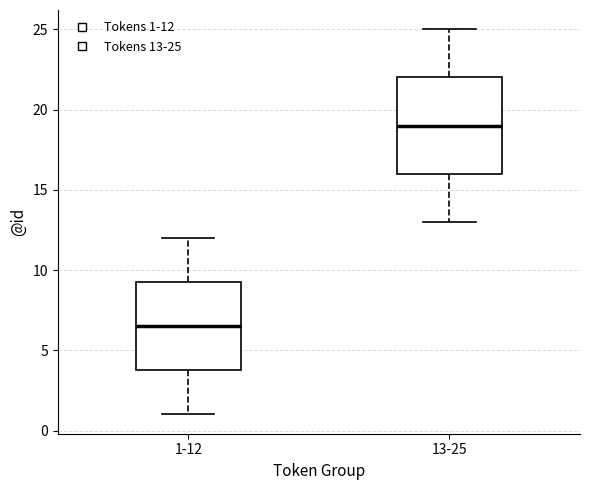

Reading left to right, read every box against the y-axis: the position of its median line, the range the box covers, and the ends of its whiskers. The values are not printed on the chart, so give them approximately, as read against the axis.

1-12: median 6.5, box 4.0 to 9.5, whiskers 1.0 to 12.0
13-25: median 19.0, box 16.0 to 22.0, whiskers 13.0 to 25.0